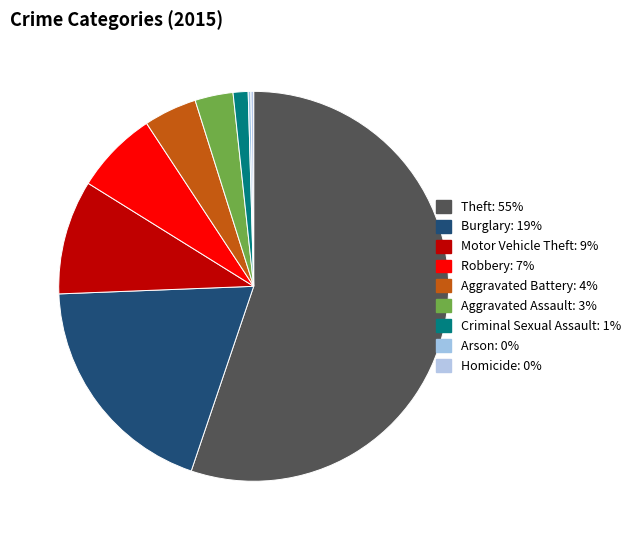

What portion of the pie excludes Criminal Sexual Assault?

98.8%